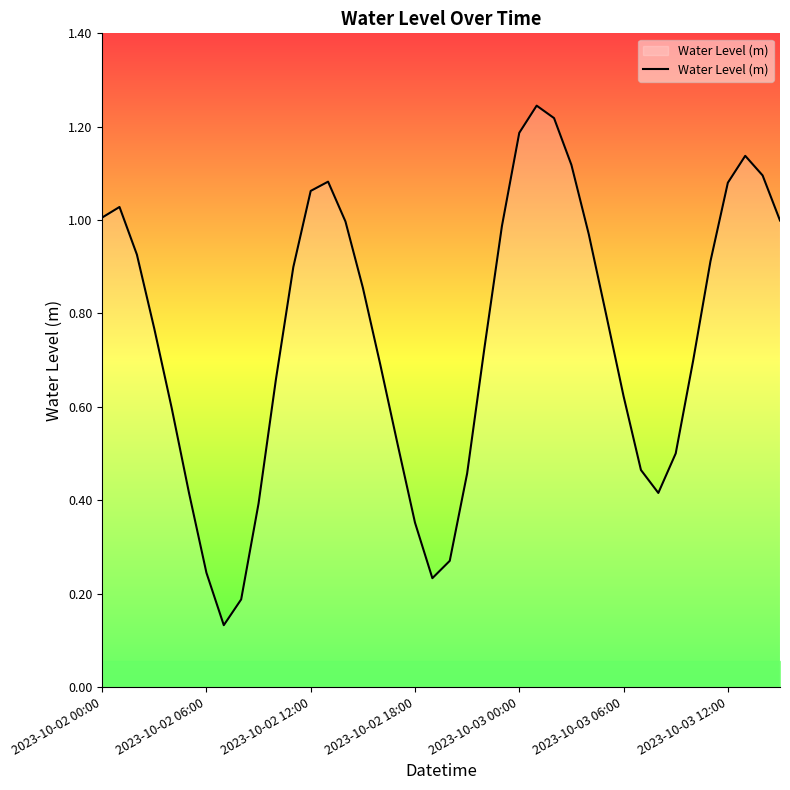

What is the sum of all values?

30.0